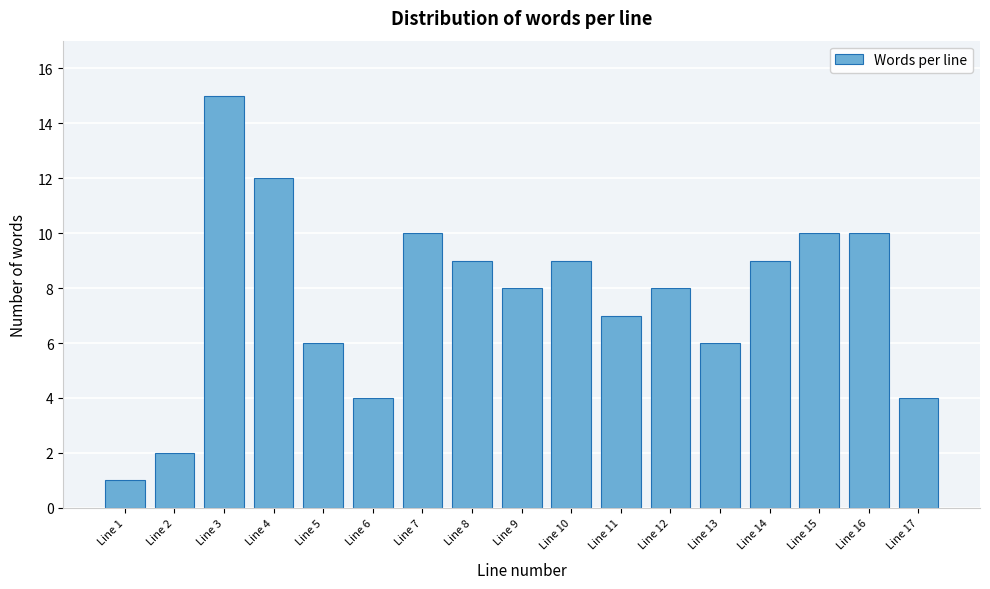

Reading left to right, extract all data points from this chart.

1	2	15	12	6	4	10	9	8	9	7	8	6	9	10	10	4